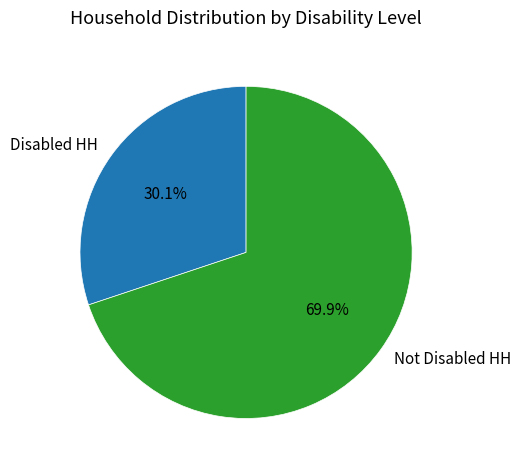

Rank the categories by value from lowest to highest.

Disabled HH, Not Disabled HH